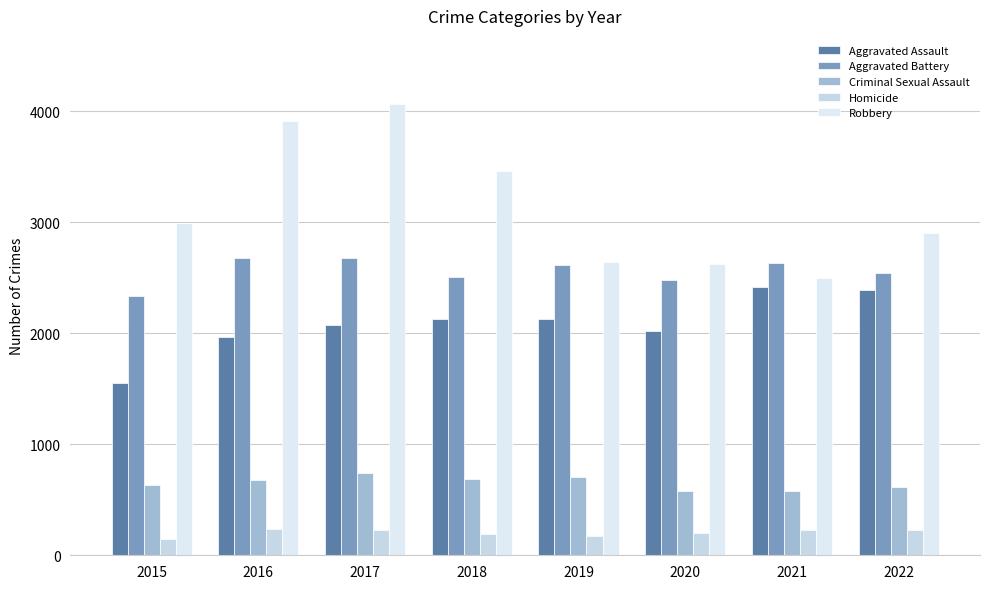

At which label is Criminal Sexual Assault closest to 661?

2016